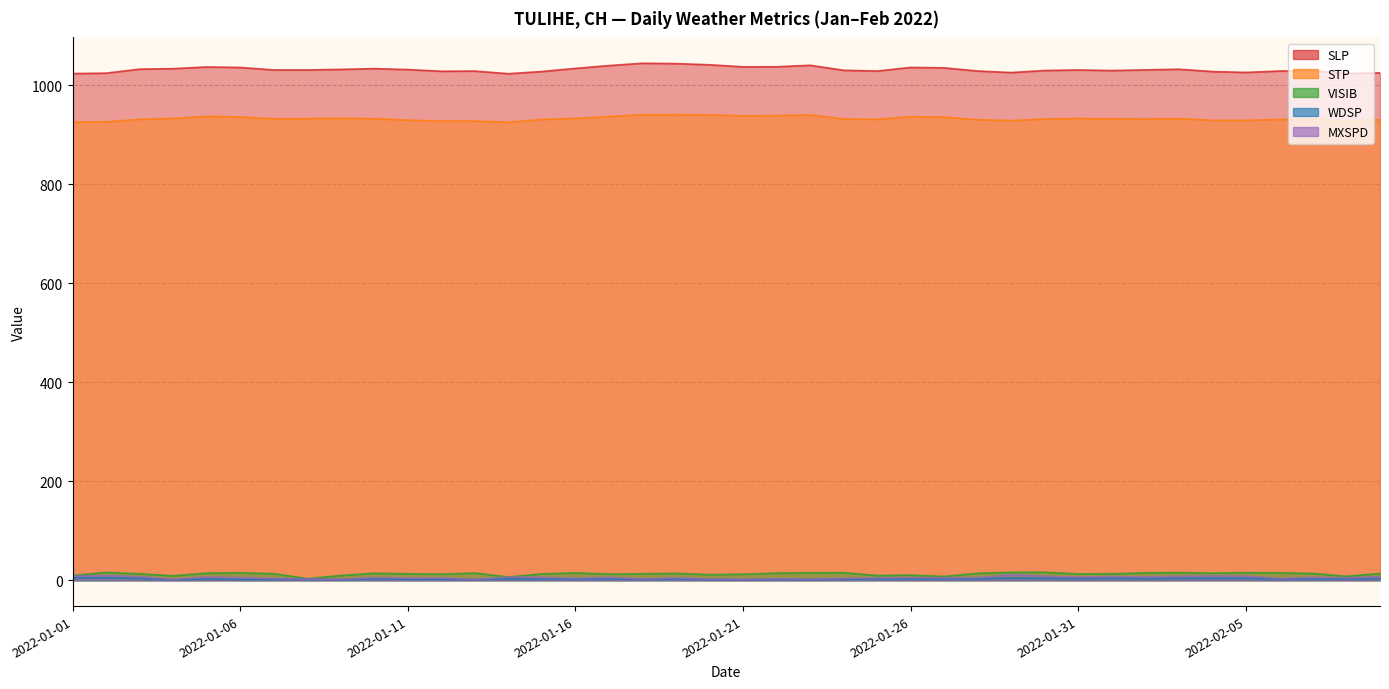

True or false: MXSPD has more than 0 interior local peaks.

True